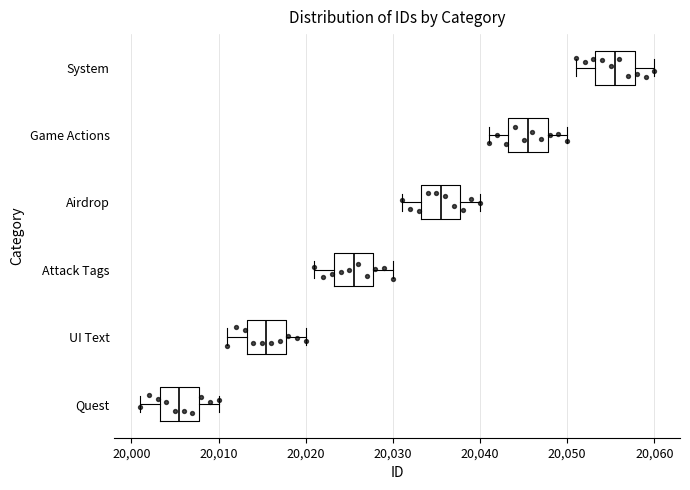

Which box's median line is the furthest to the right?

System